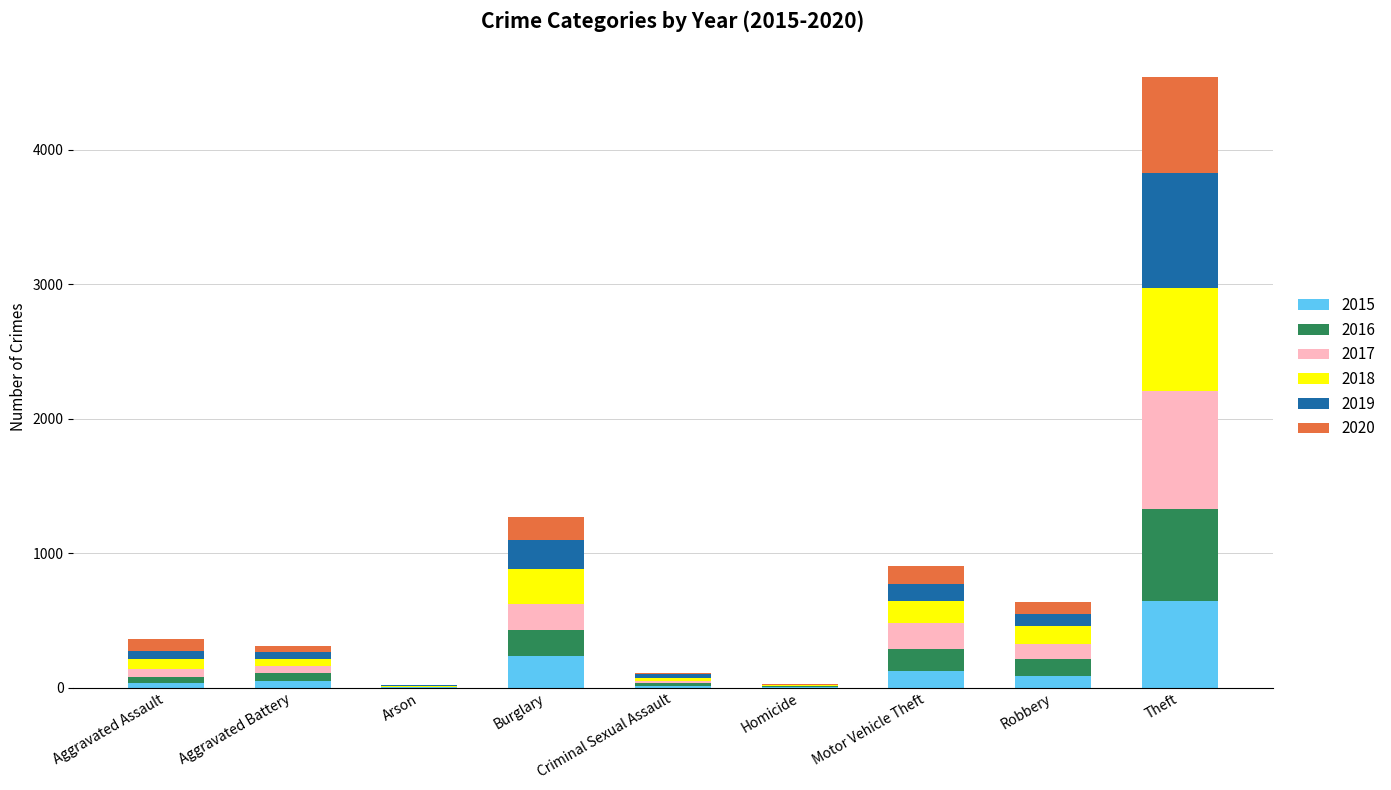

What is the total value across all series at Burglary?

1267